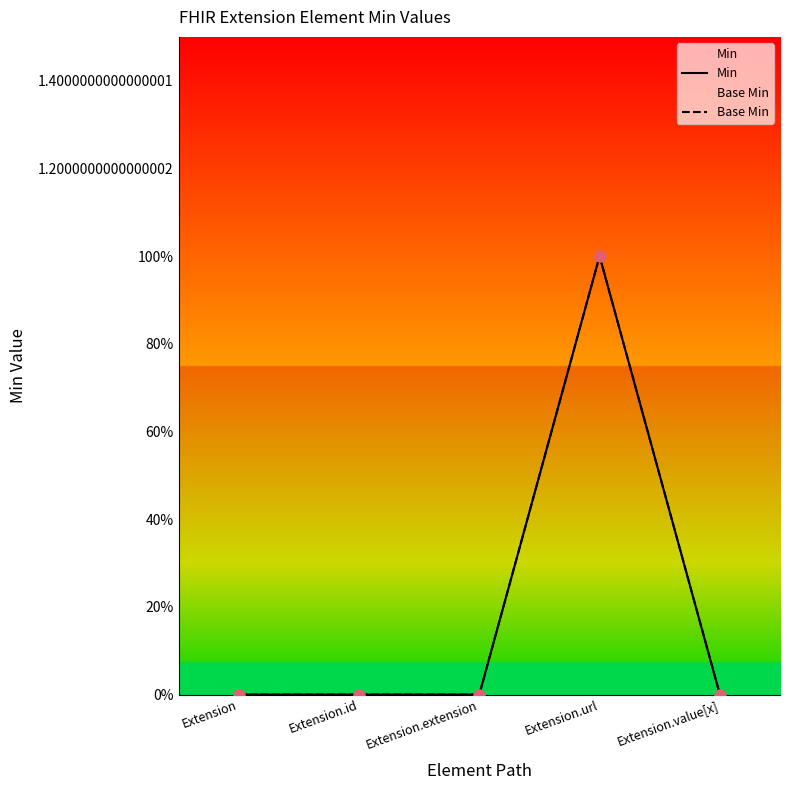

Which series has the largest Y range (max minus min)?

Min